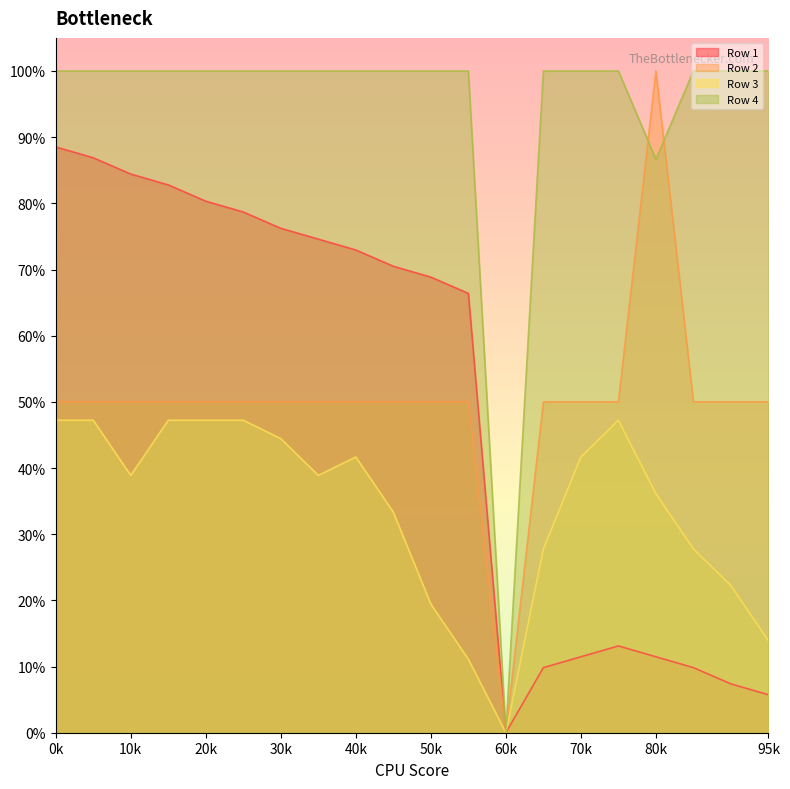

Reading left to right, list all the values displayed in this chart.

Row 1: 0.9	0.9	0.8	0.8	0.8	0.8	0.8	0.7	0.7	0.7	0.7	0.7	0.0	0.1	0.1	0.1	0.1	0.1	0.1	0.1
Row 2: 0.5	0.5	0.5	0.5	0.5	0.5	0.5	0.5	0.5	0.5	0.5	0.5	0.0	0.5	0.5	0.5	1.0	0.5	0.5	0.5
Row 3: 0.5	0.5	0.4	0.5	0.5	0.5	0.4	0.4	0.4	0.3	0.2	0.1	0.0	0.3	0.4	0.5	0.4	0.3	0.2	0.1
Row 4: 1.0	1.0	1.0	1.0	1.0	1.0	1.0	1.0	1.0	1.0	1.0	1.0	0.0	1.0	1.0	1.0	0.9	1.0	1.0	1.0